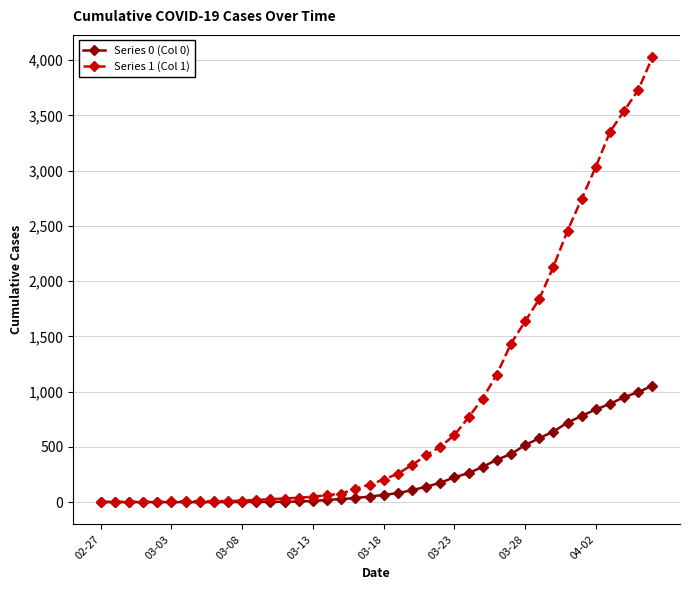

What is the maximum value shown in the chart?

4028